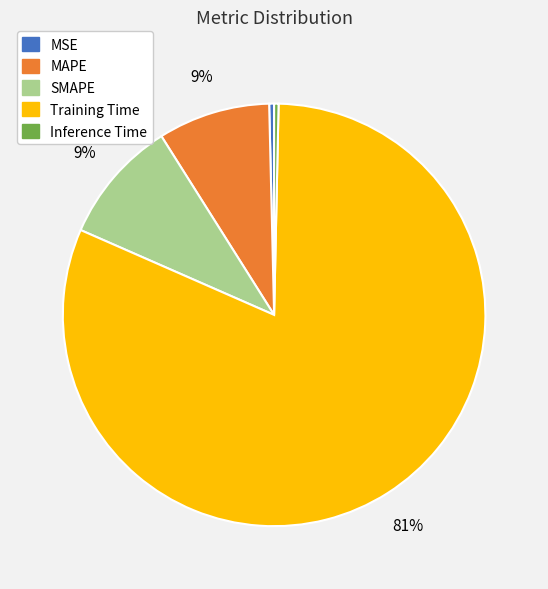

To the nearest percent, what is the combined percentage of Training Time and MSE?

82%